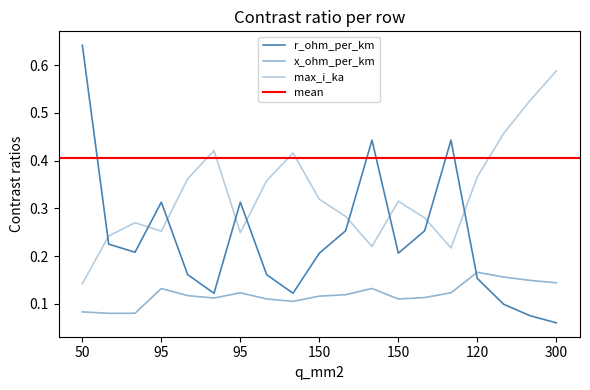

Reading left to right, list all the values displayed in this chart.

r_ohm_per_km: 0.6	0.2	0.2	0.3	0.2	0.1	0.3	0.2	0.1	0.2	0.3	0.4	0.2	0.3	0.4	0.2	0.1	0.1	0.1
x_ohm_per_km: 0.1	0.1	0.1	0.1	0.1	0.1	0.1	0.1	0.1	0.1	0.1	0.1	0.1	0.1	0.1	0.2	0.2	0.1	0.1
max_i_ka: 0.1	0.2	0.3	0.3	0.4	0.4	0.2	0.4	0.4	0.3	0.3	0.2	0.3	0.3	0.2	0.4	0.5	0.5	0.6